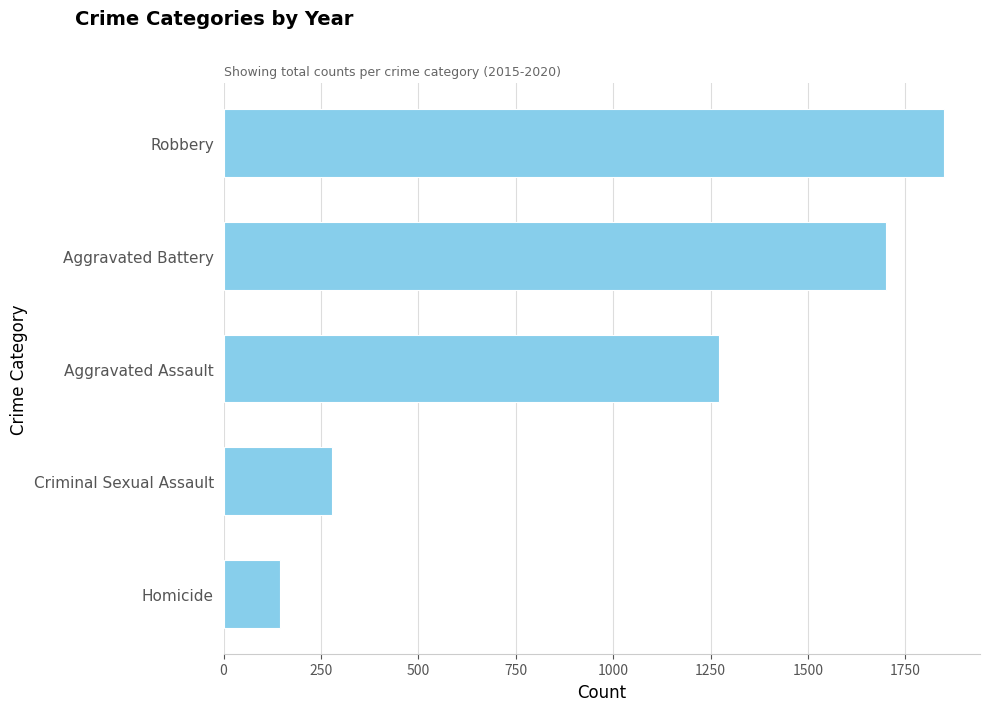

What is the value of the 2nd bar from the top?

1699